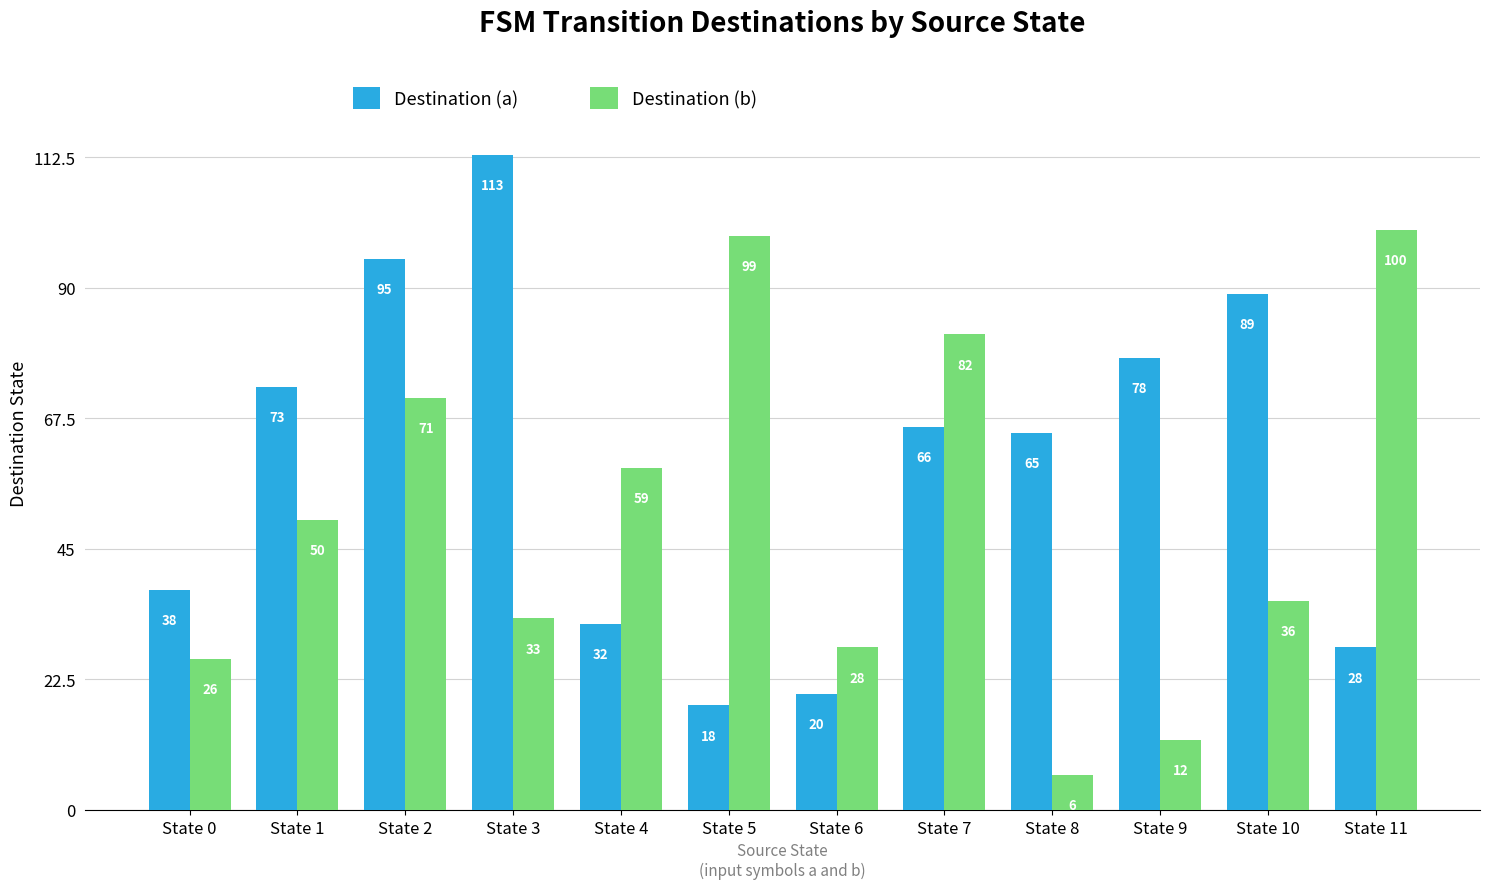

Is the value of Destination (a) at State 8 greater than the value of Destination (b) at State 10?

Yes